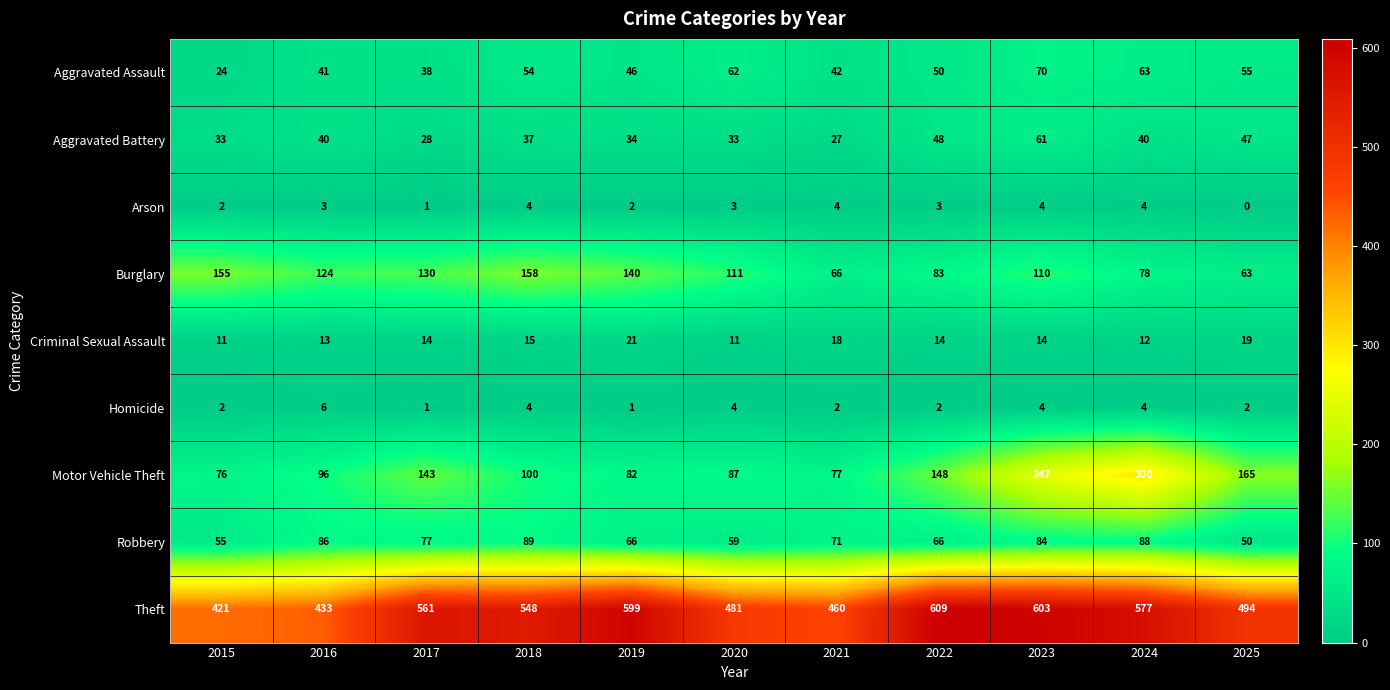

List the series in order of their peak value, lowest first.

Arson, Homicide, Criminal Sexual Assault, Aggravated Battery, Aggravated Assault, Robbery, Burglary, Motor Vehicle Theft, Theft